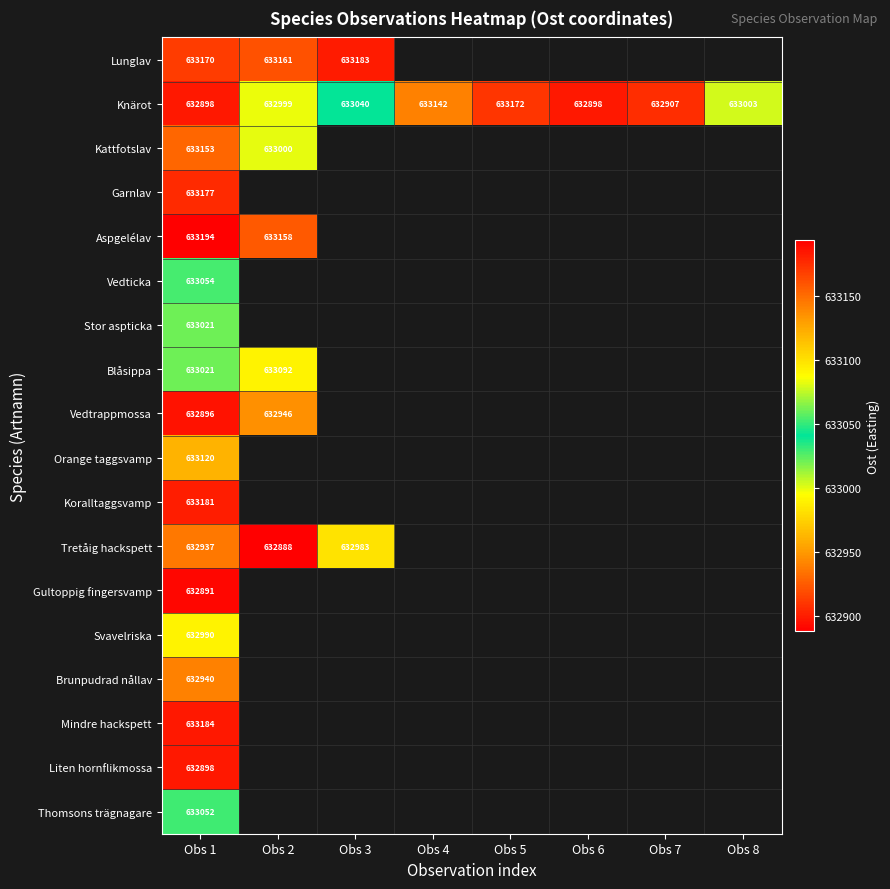

Which category has the lowest value across all series?

Obs 2